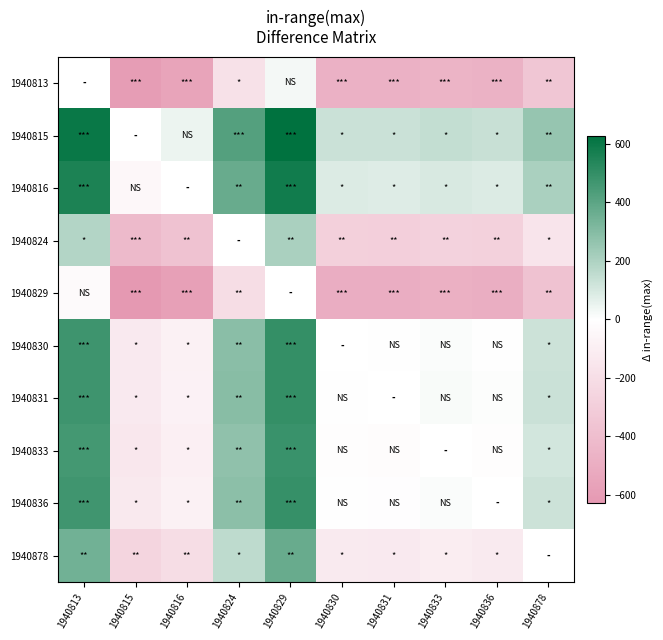

Read the 1940813 value at 1940836.

-470.0